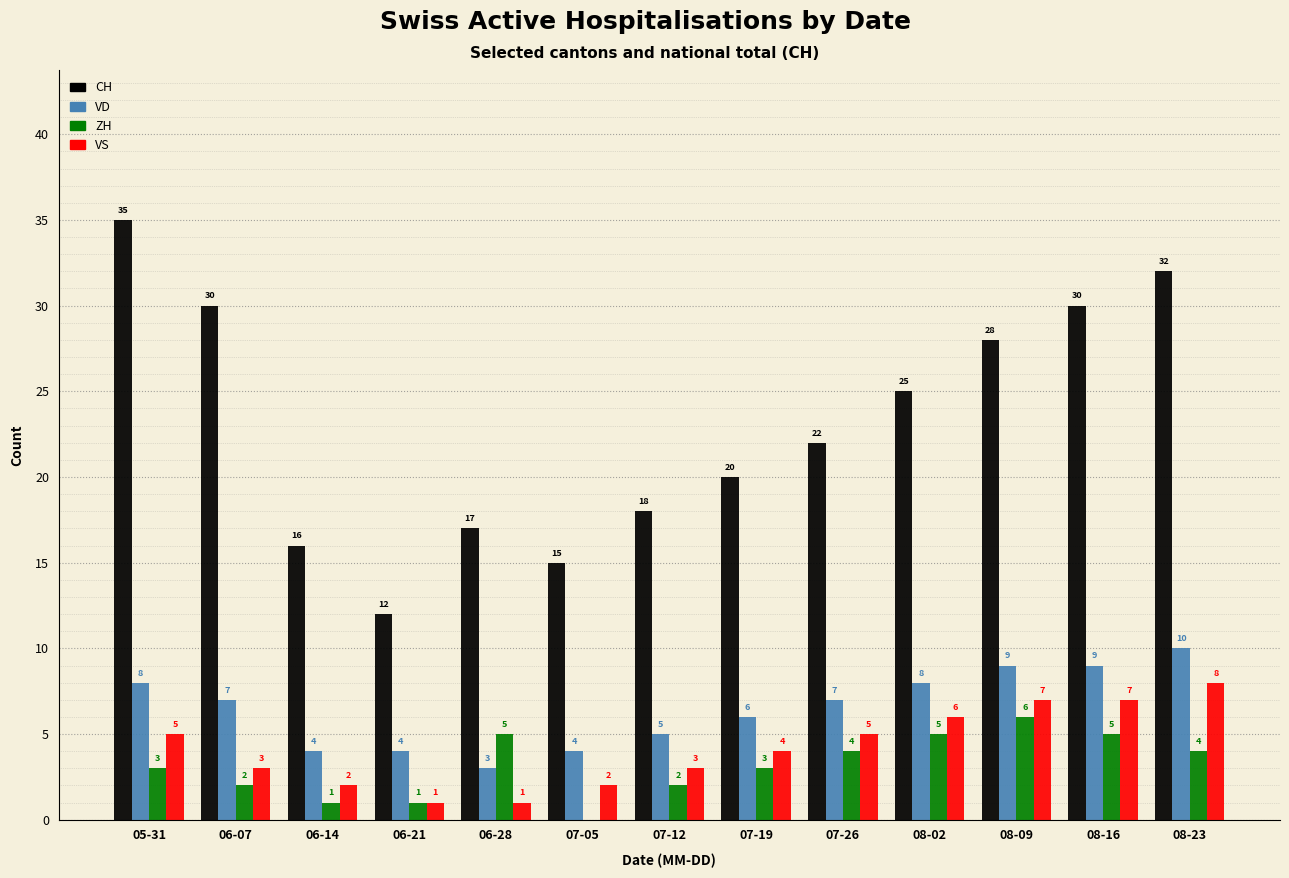

Which label corresponds to the largest value in the chart?

05-31